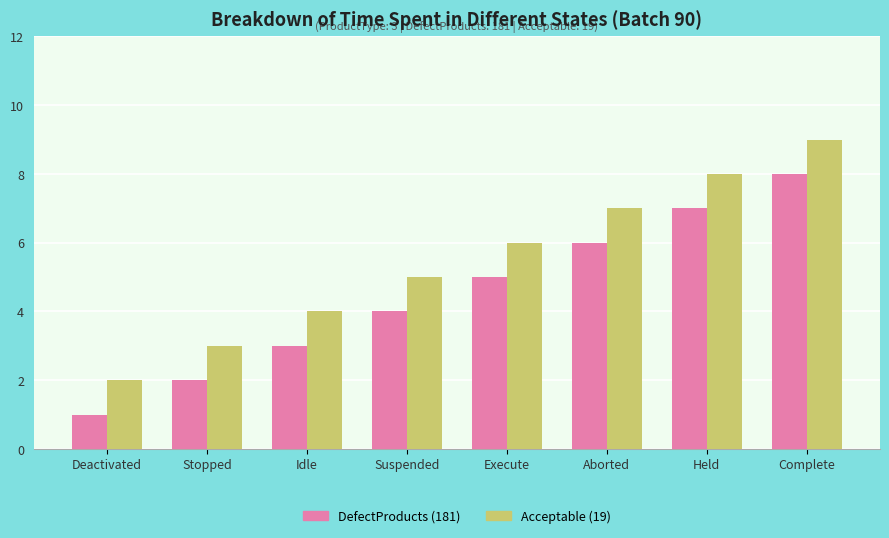

What is the difference between the second highest and second lowest values in the Acceptable (19) series?

5